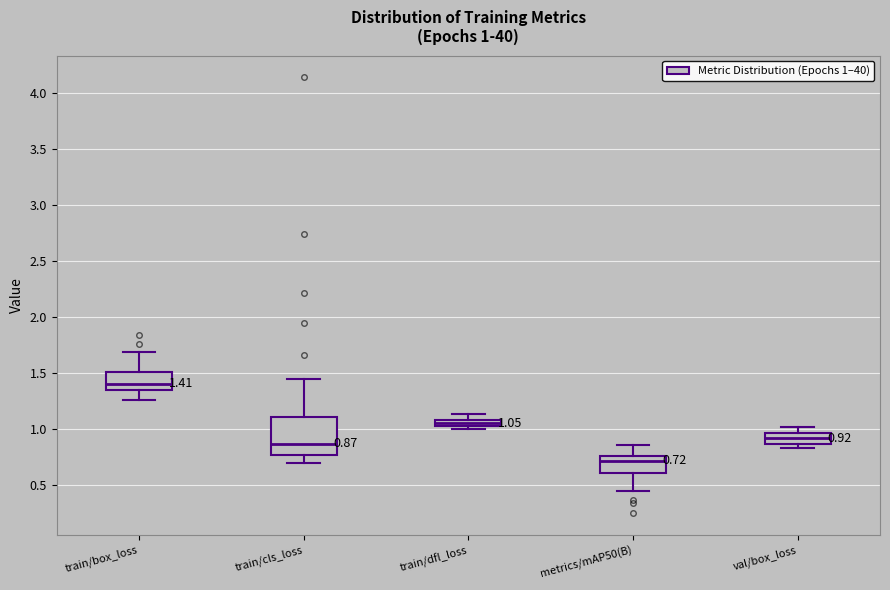

Comparing the boxes themselves (not the whiskers), which one is the tallest?

train/cls_loss